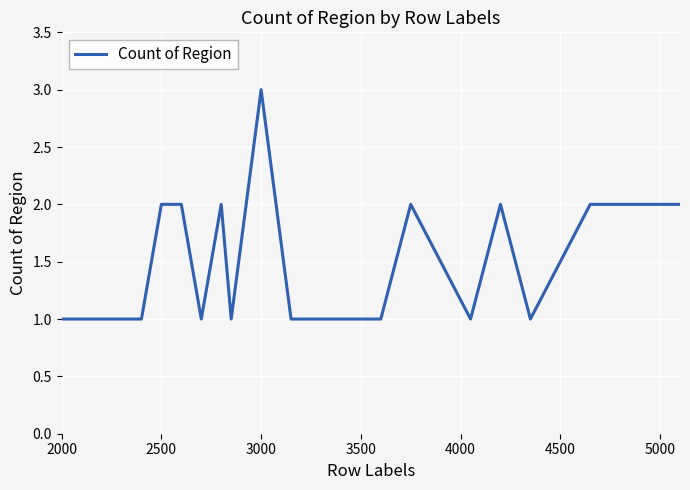

What is the maximum value shown in the chart?

3